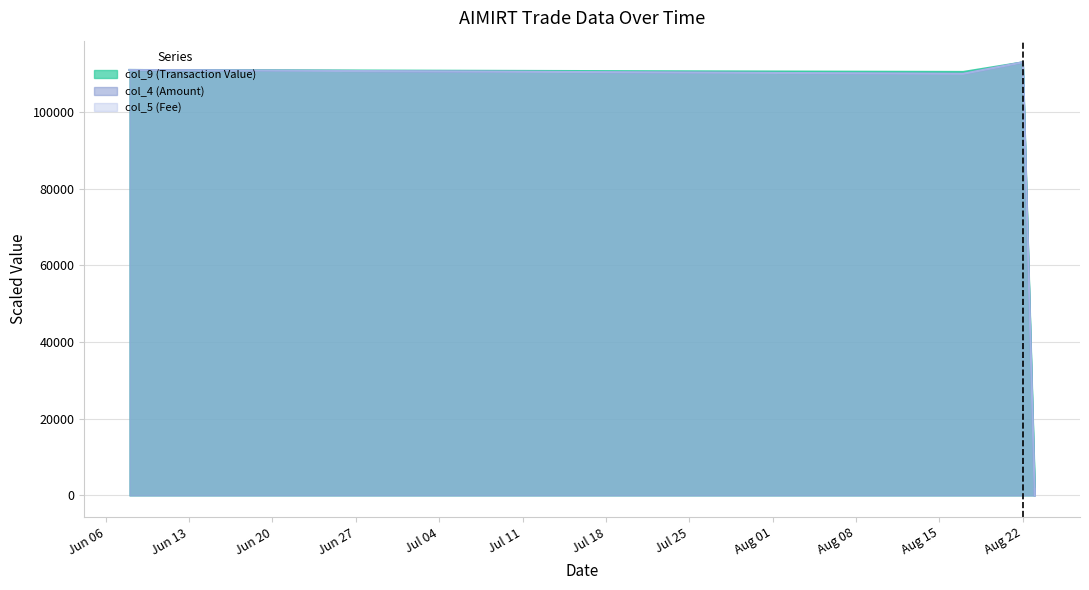

What is the spread (max minus min) of values at 2023-08-17?

489.3